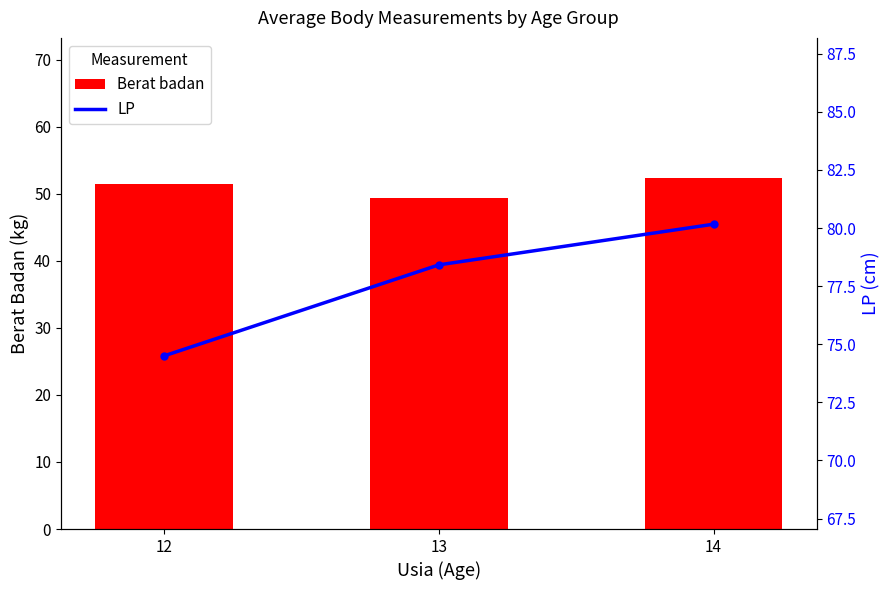

Which series changed the most between 12 and 14?

LP